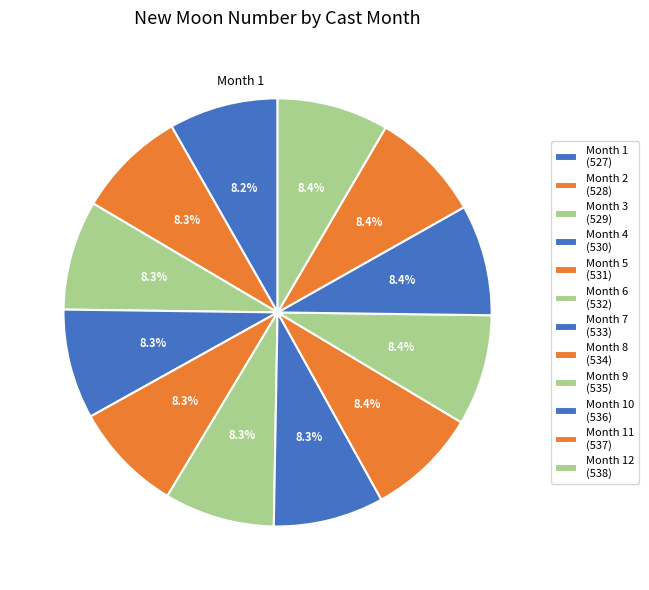

Count the number of slices in the pie.

12